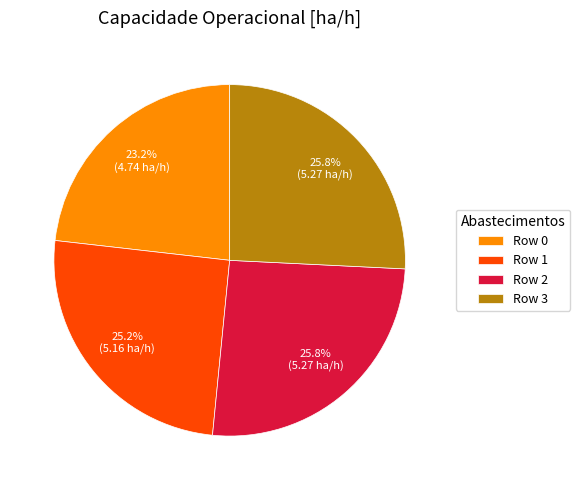

Which has a higher value, Row 0 or Row 1?

Row 1